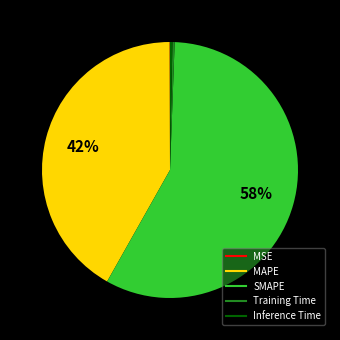

Is SMAPE the majority of the pie?

Yes